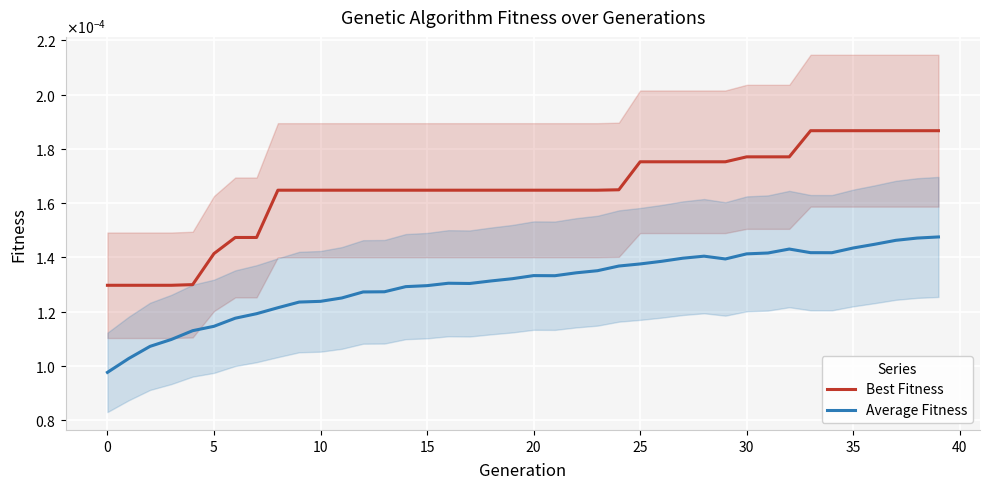

What is the label of the 35th point from the left?

34